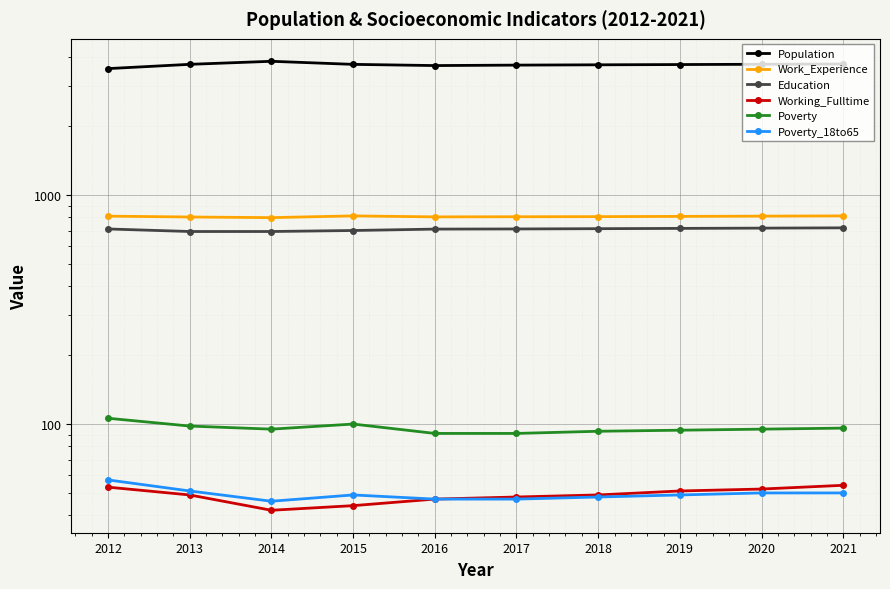

How many data points does each series have?

10